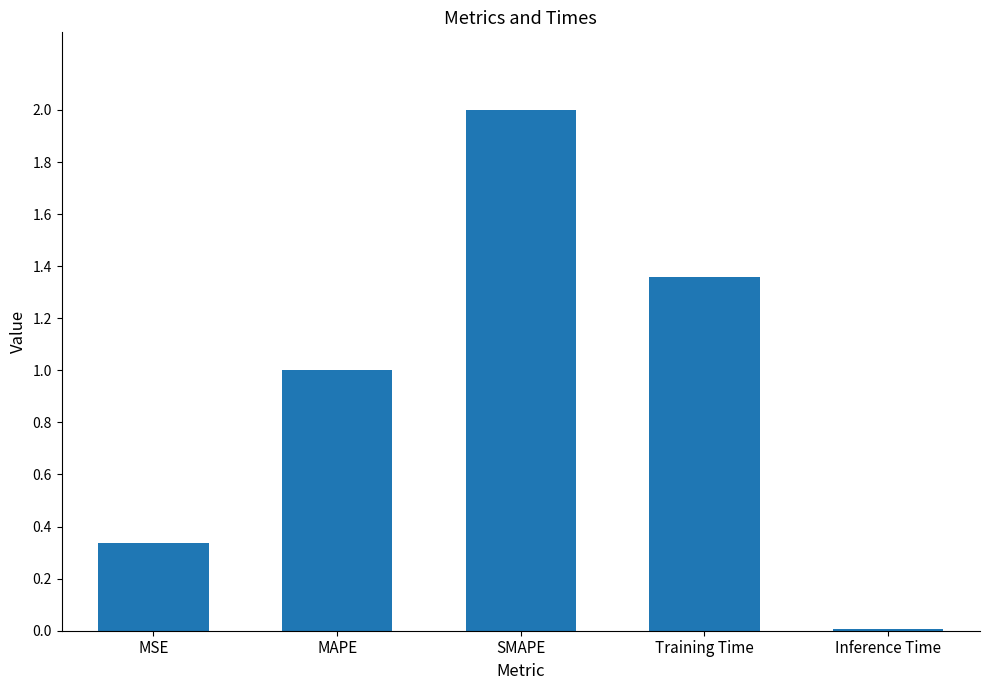

The value at Training Time is 2.2. True or false?

False